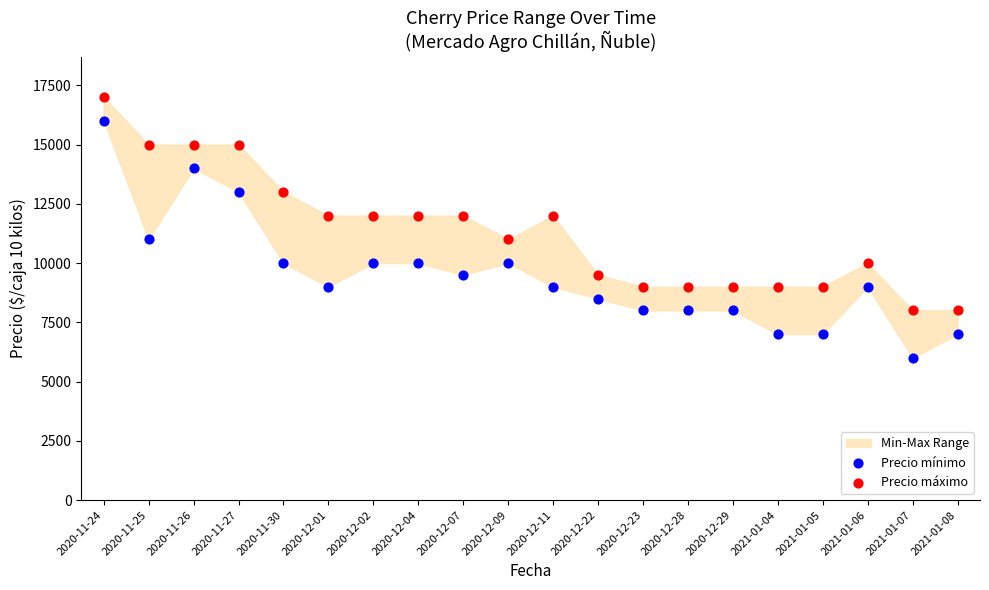

Across all data points, what is the range of Y values (max minus min)?

11000